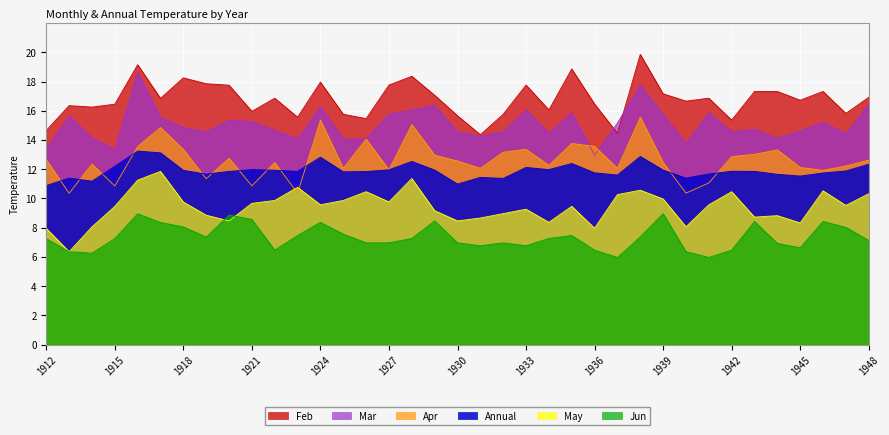

Does the chart display data point markers on the line(s)?

No